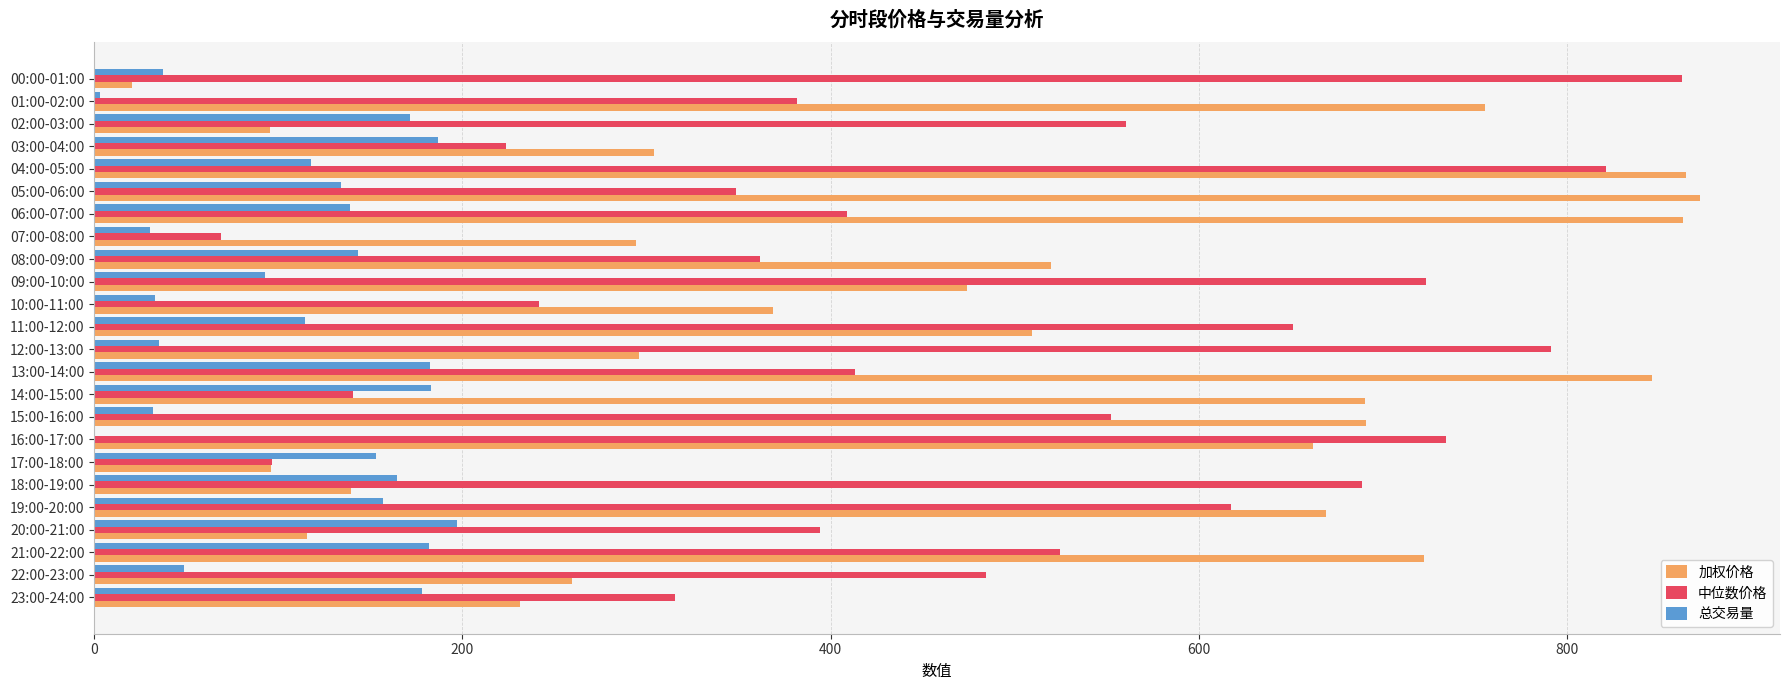

The value of 中位数价格 at 08:00-09:00 is 361.5. True or false?

True